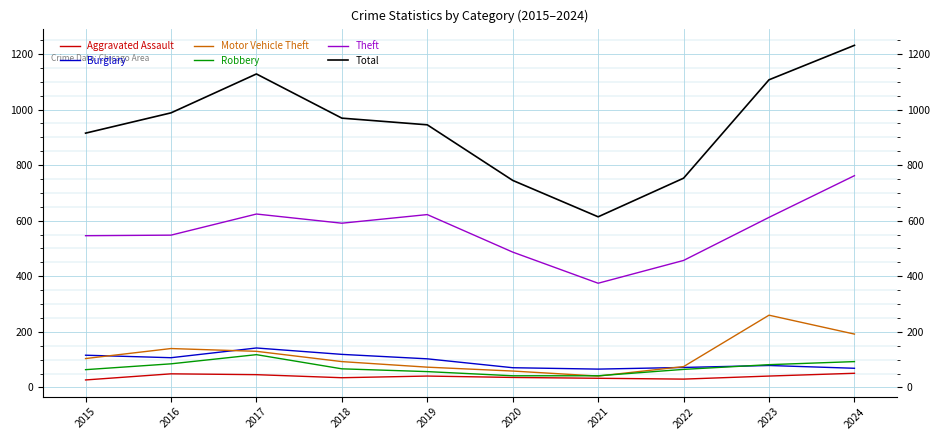

What are all the series names shown in the legend?

Aggravated Assault, Burglary, Motor Vehicle Theft, Robbery, Theft, Total